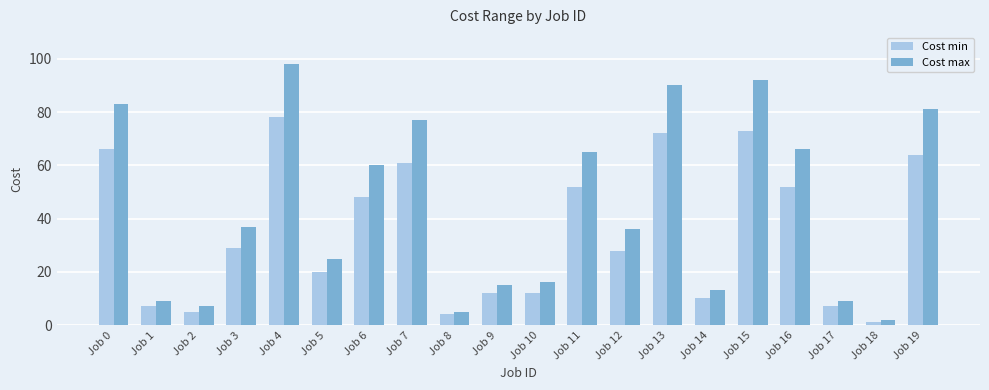

How many groups of bars are there?

20